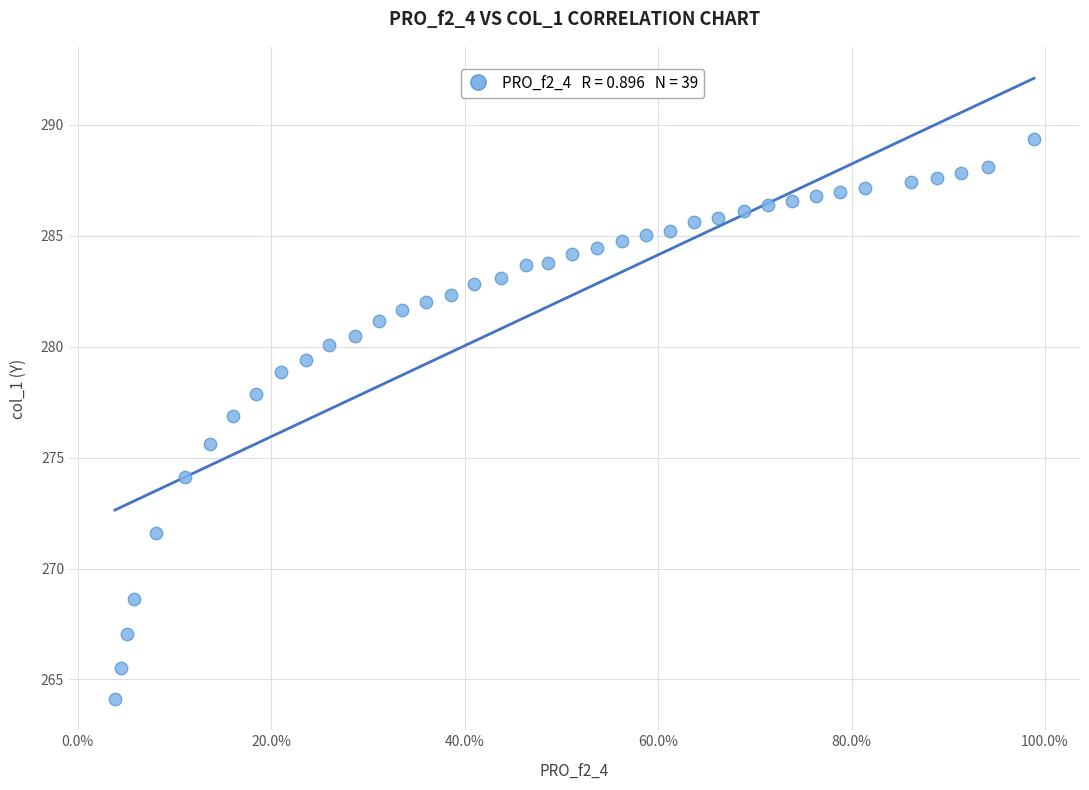

What Y value in the scatter plot is closest to 276?

275.6